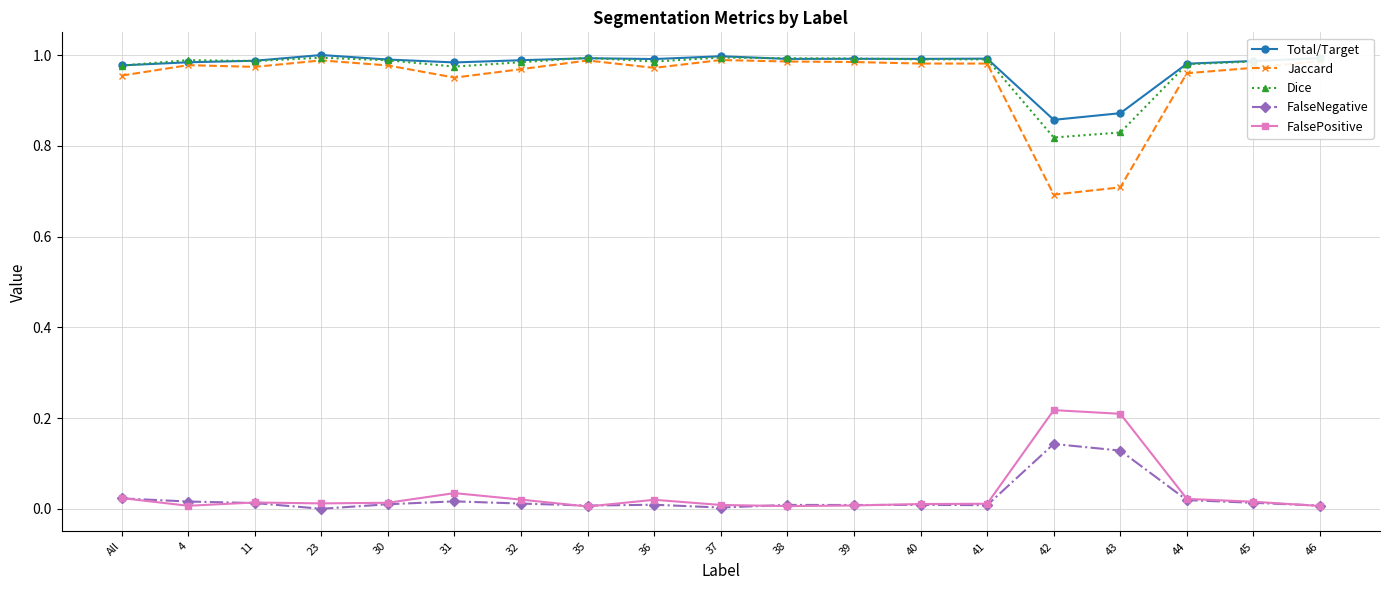

Is the value of FalsePositive at 38 greater than the value of Total/Target at All?

No